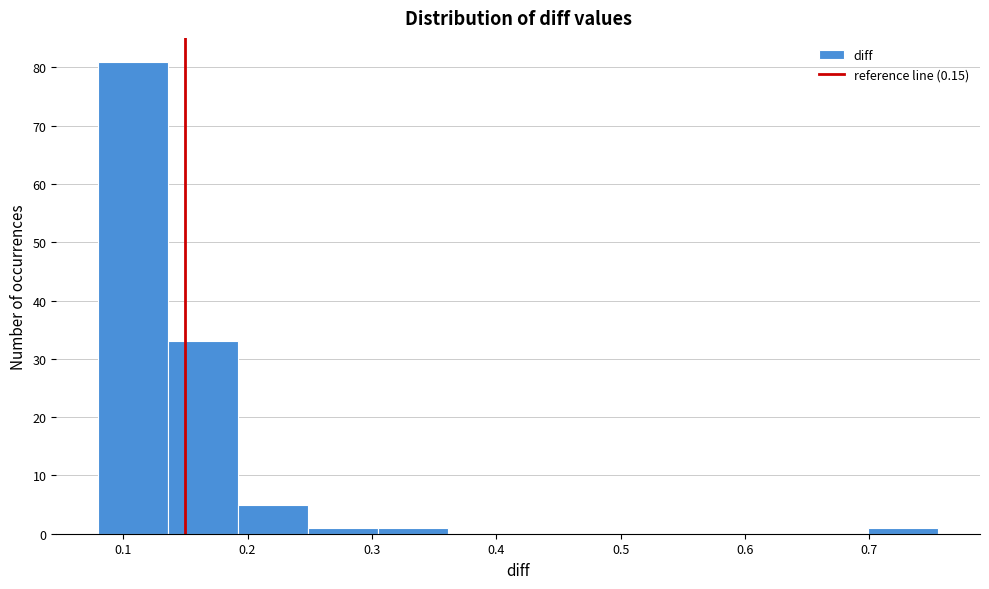

Reading left to right, list every bar in this chart as the range it spans on the x-axis followed by its height. Neither the bar edges nor the heights are printed on the chart, so give them approximately, as read against the axes.

0.08 to 0.14: 81
0.14 to 0.19: 33
0.19 to 0.25: 5
0.25 to 0.31: 1
0.31 to 0.36: 1
0.36 to 0.42: 0
0.42 to 0.47: 0
0.47 to 0.53: 0
0.53 to 0.59: 0
0.59 to 0.64: 0
0.64 to 0.70: 0
0.70 to 0.76: 1